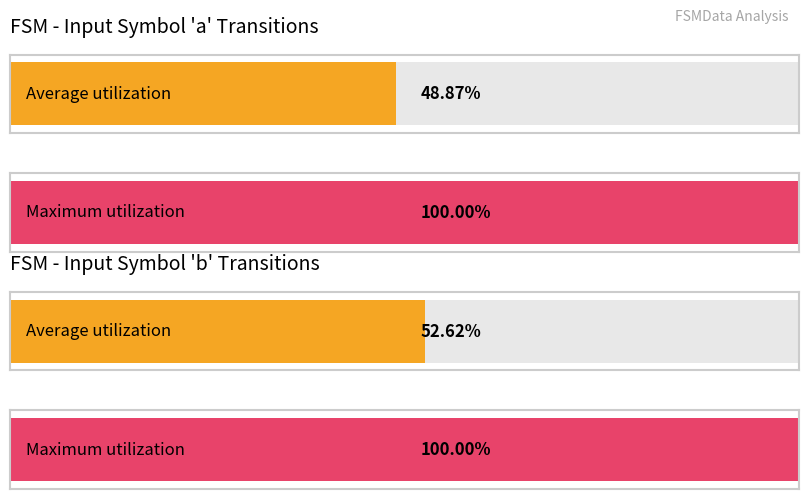

Where is Maximum utilization nearest to the value 72?

input_symbol (a)